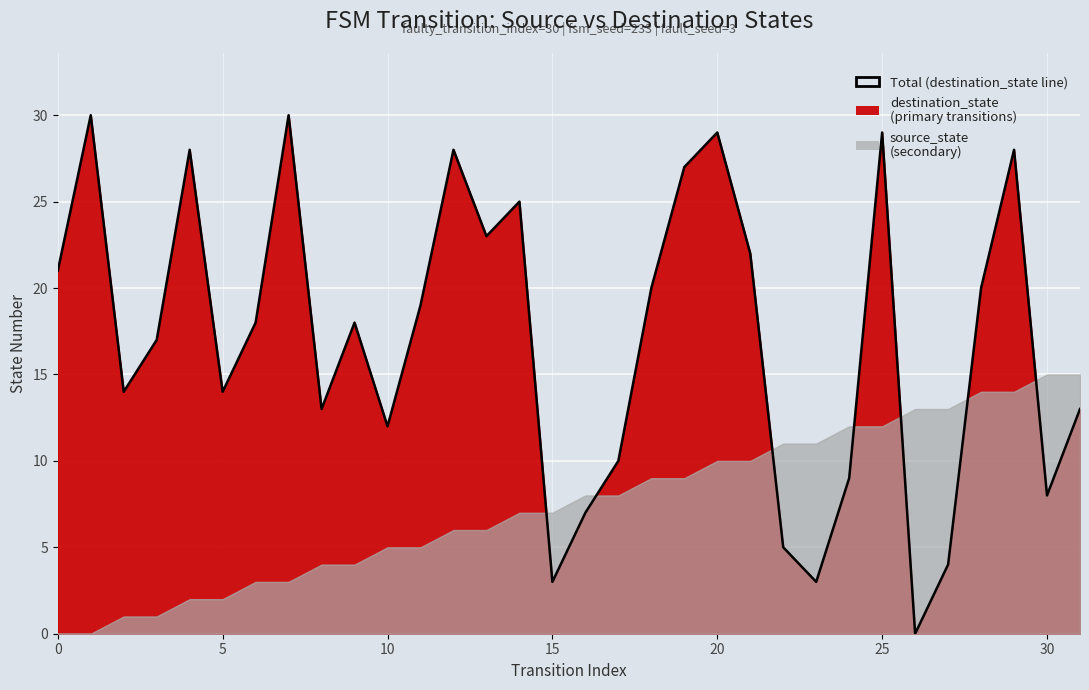

How many interior local valleys (lower than both neighbors) does the data have?

9